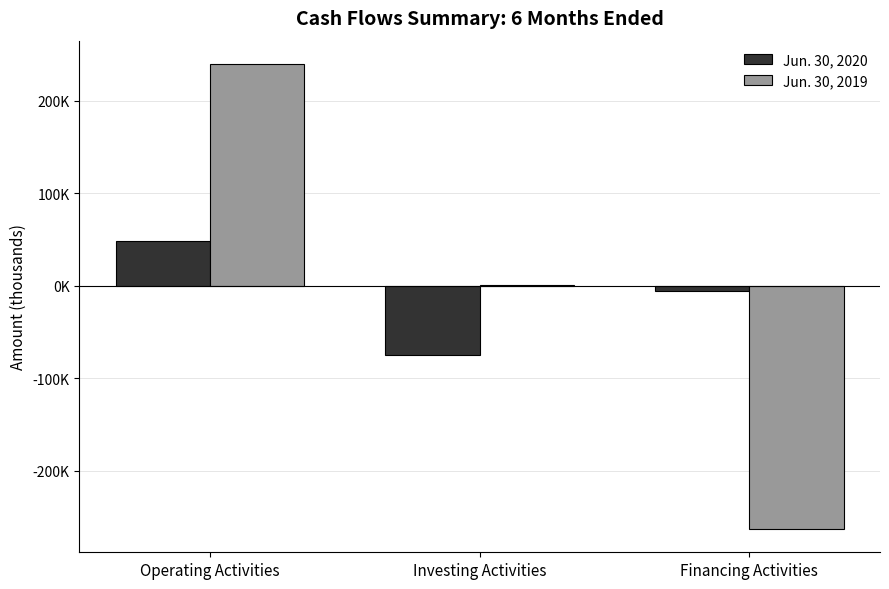

Reading left to right, what are all the values shown in this chart?

Jun. 30, 2020: 48797	-74760	-5438
Jun. 30, 2019: 239898	531	-262952